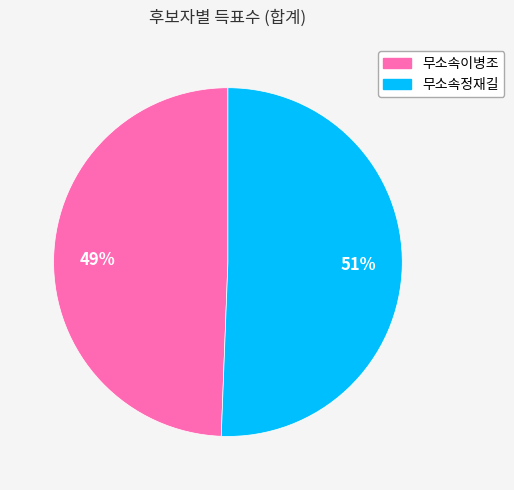

Which category has the smallest portion of the pie?

무소속이병조